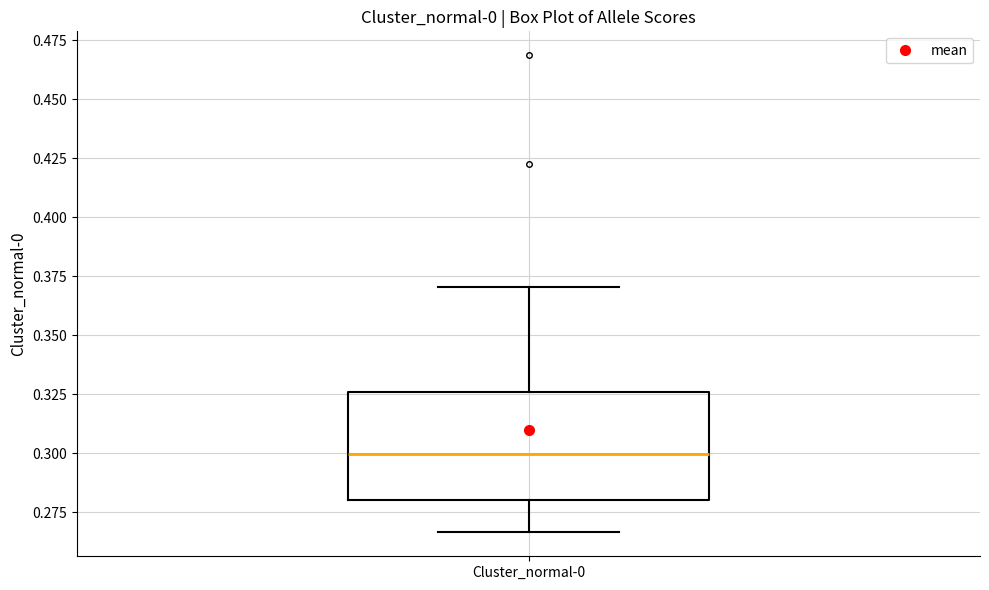

Where does the upper whisker of the box for Cluster_normal-0 end on the y-axis? The values are not printed on the chart, so give them approximately, as read against the axis.

0.370